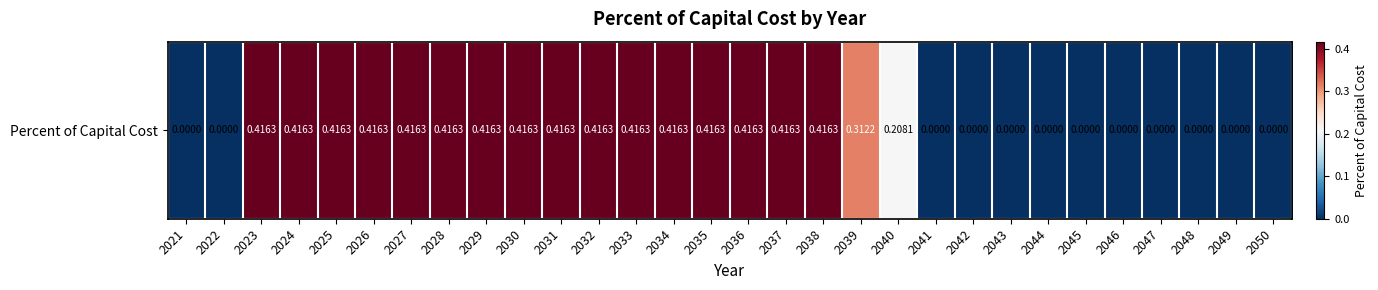

Reading left to right, what are all the values shown in this chart?

2021=0.0	2022=0.0	2023=0.4	2024=0.4	2025=0.4	2026=0.4	2027=0.4	2028=0.4	2029=0.4	2030=0.4	2031=0.4	2032=0.4	2033=0.4	2034=0.4	2035=0.4	2036=0.4	2037=0.4	2038=0.4	2039=0.3	2040=0.2	2041=0.0	2042=0.0	2043=0.0	2044=0.0	2045=0.0	2046=0.0	2047=0.0	2048=0.0	2049=0.0	2050=0.0